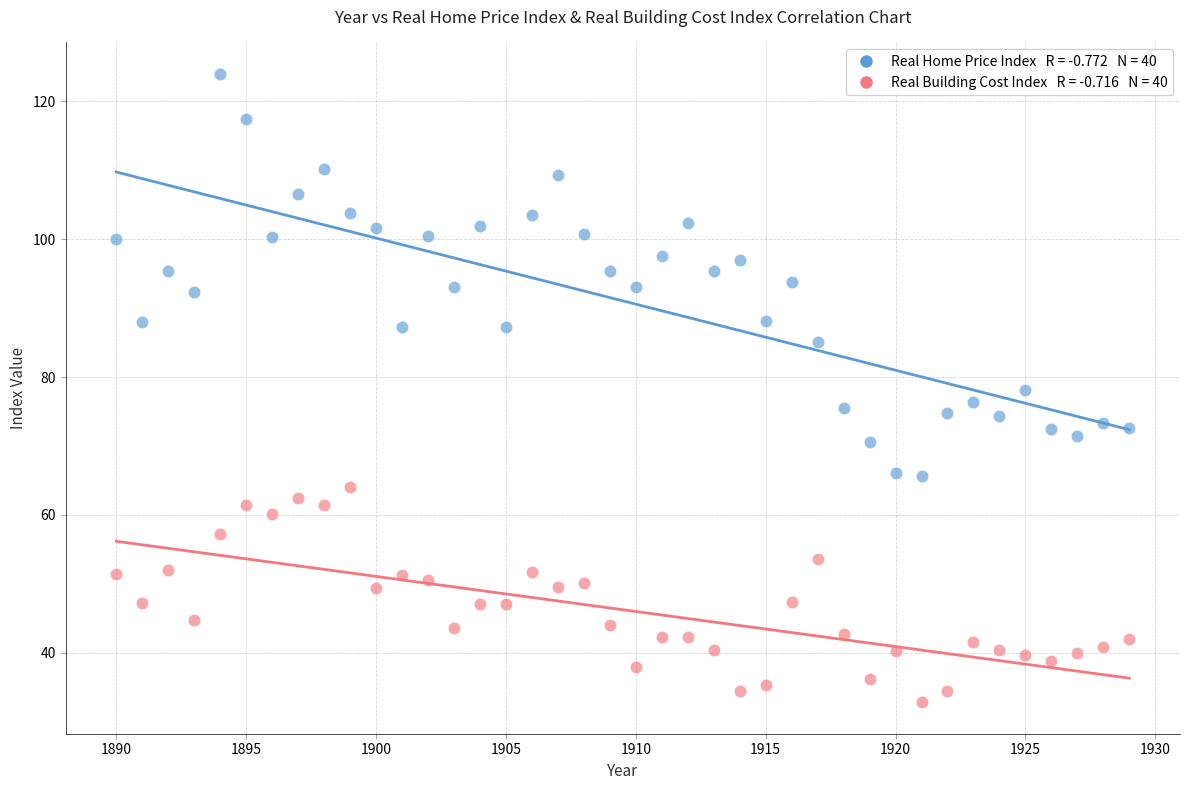

Across all data points, what is the range of X values (max minus min)?

39.0